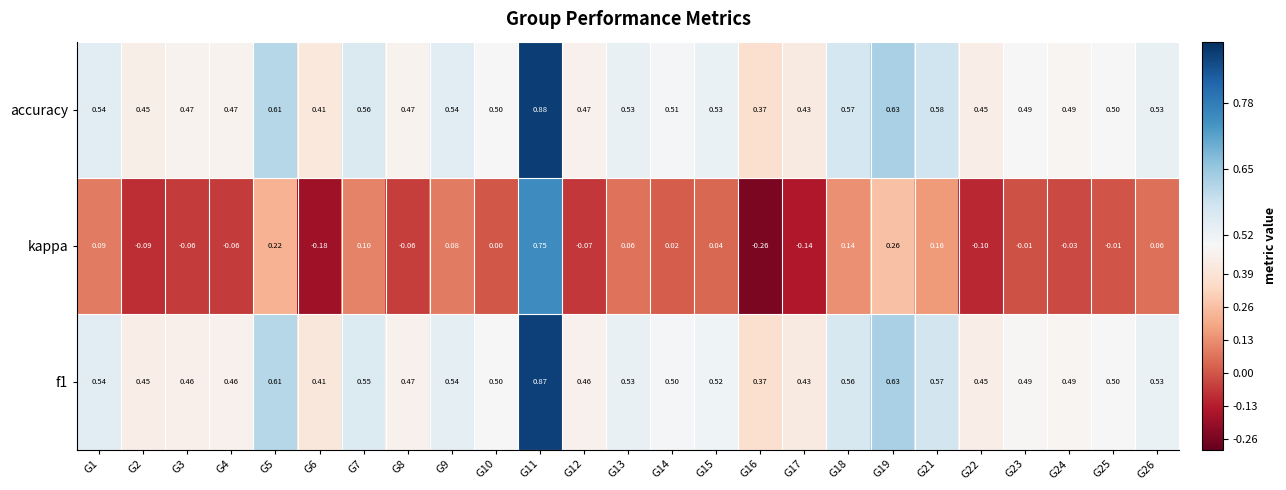

Which series has the largest range (max minus min)?

kappa